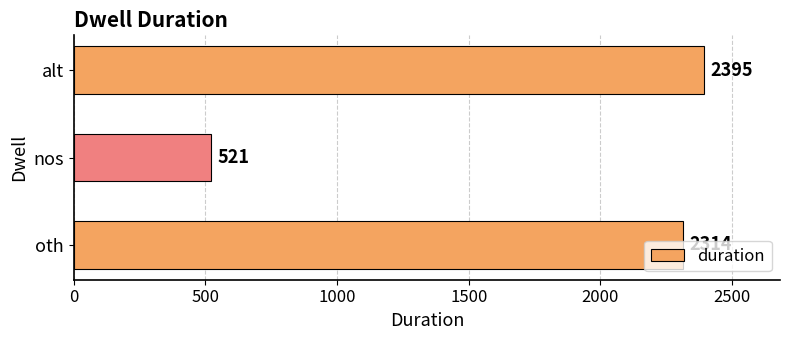

The value at oth is 2314. True or false?

True